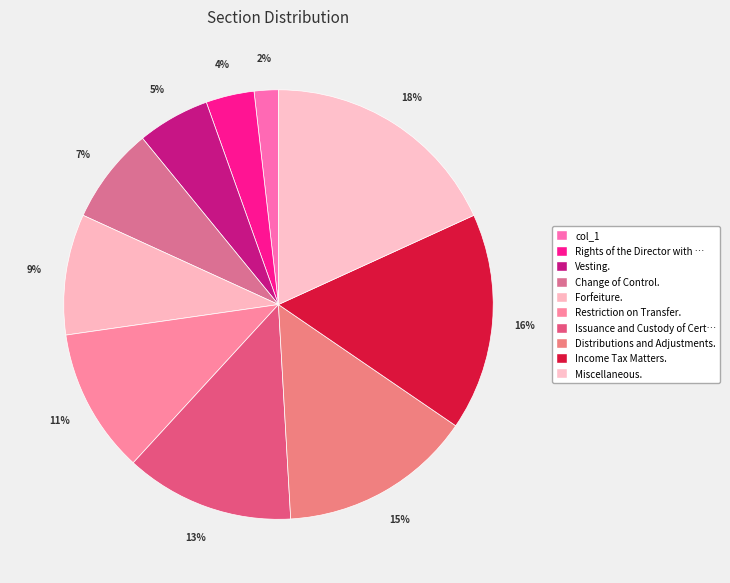

Count the number of slices in the pie.

10